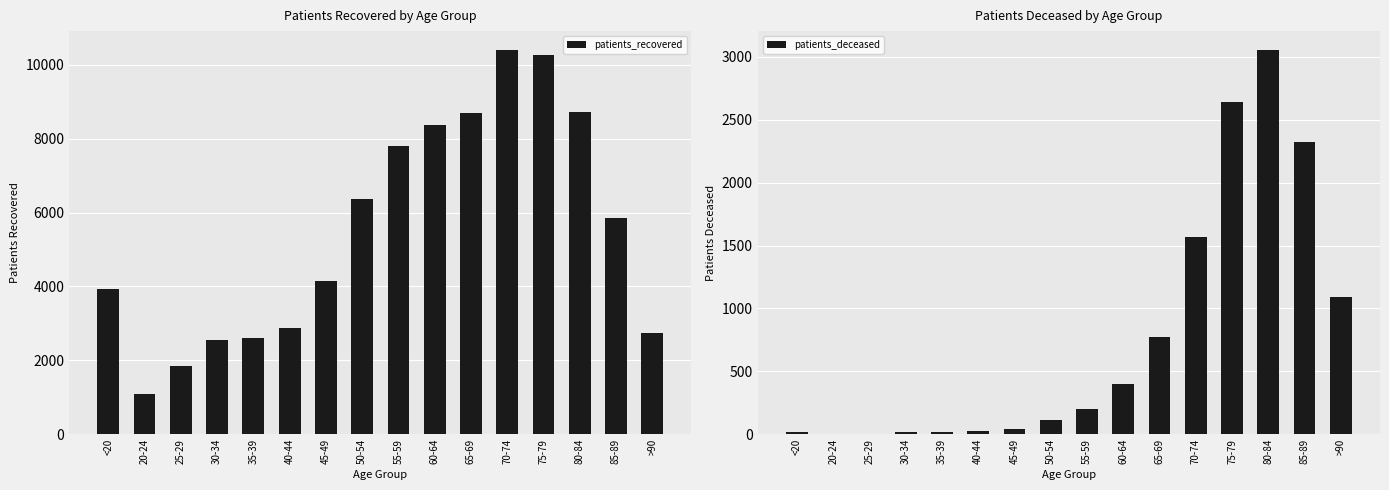

What is the difference between the maximum and minimum values in the patients_deceased series?

3049